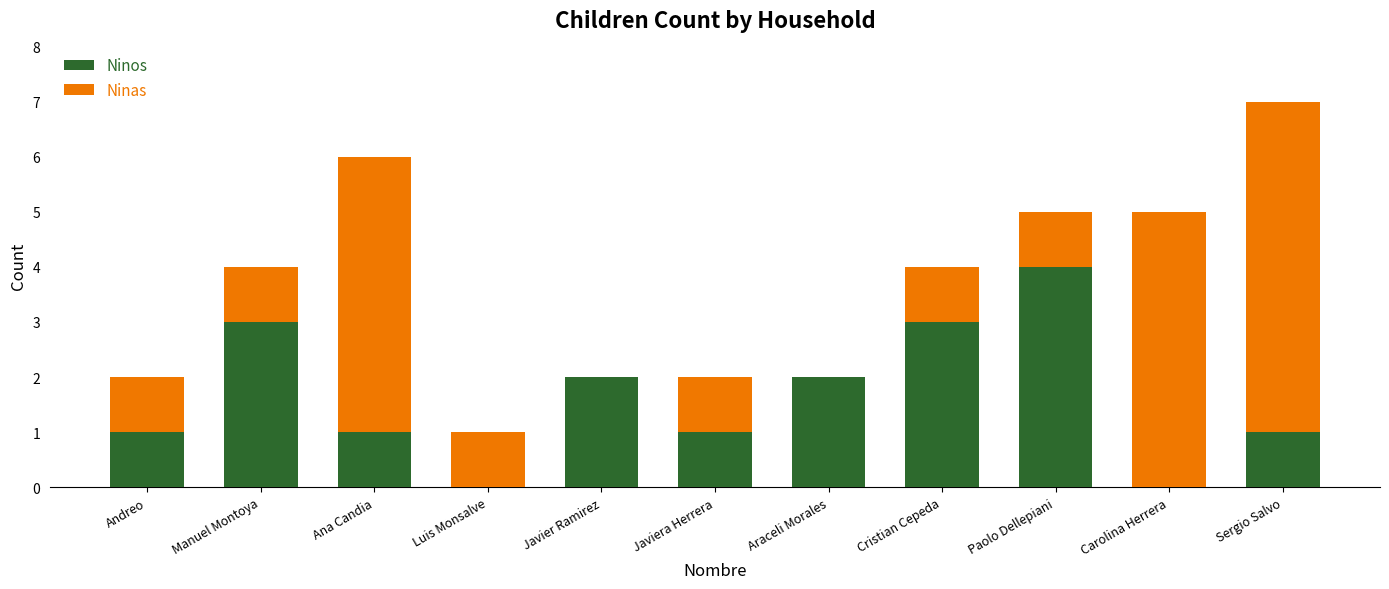

What is the sum of the Ninos values at Luis Monsalve and Manuel Montoya?

3